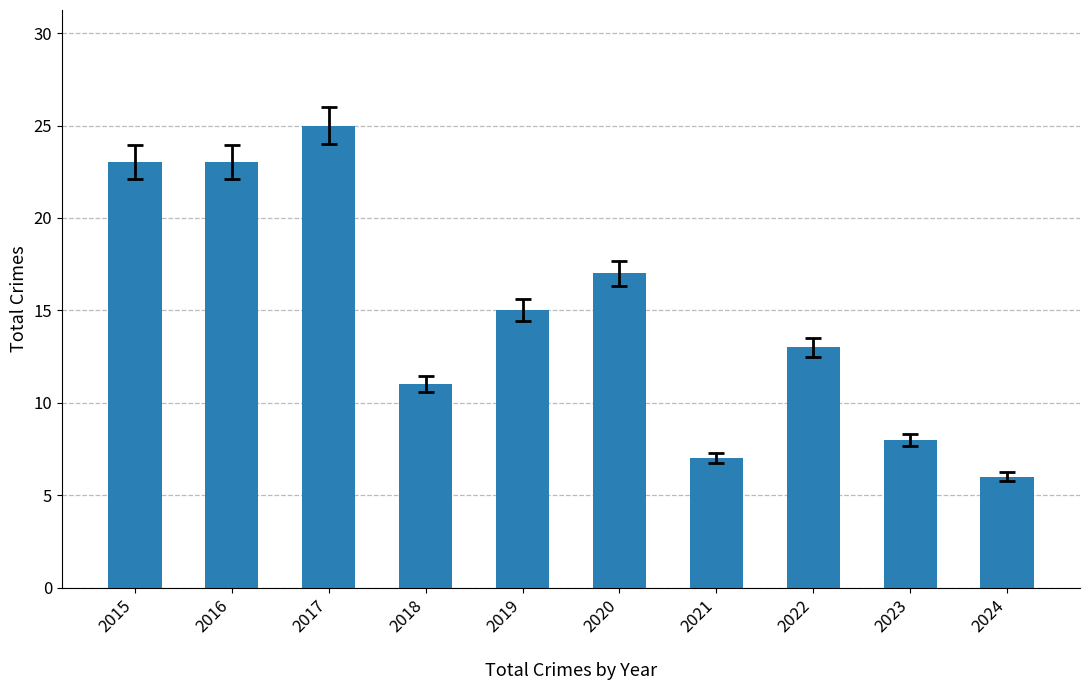

Reading left to right, what are all the values shown in this chart?

2015=23	2016=23	2017=25	2018=11	2019=15	2020=17	2021=7	2022=13	2023=8	2024=6